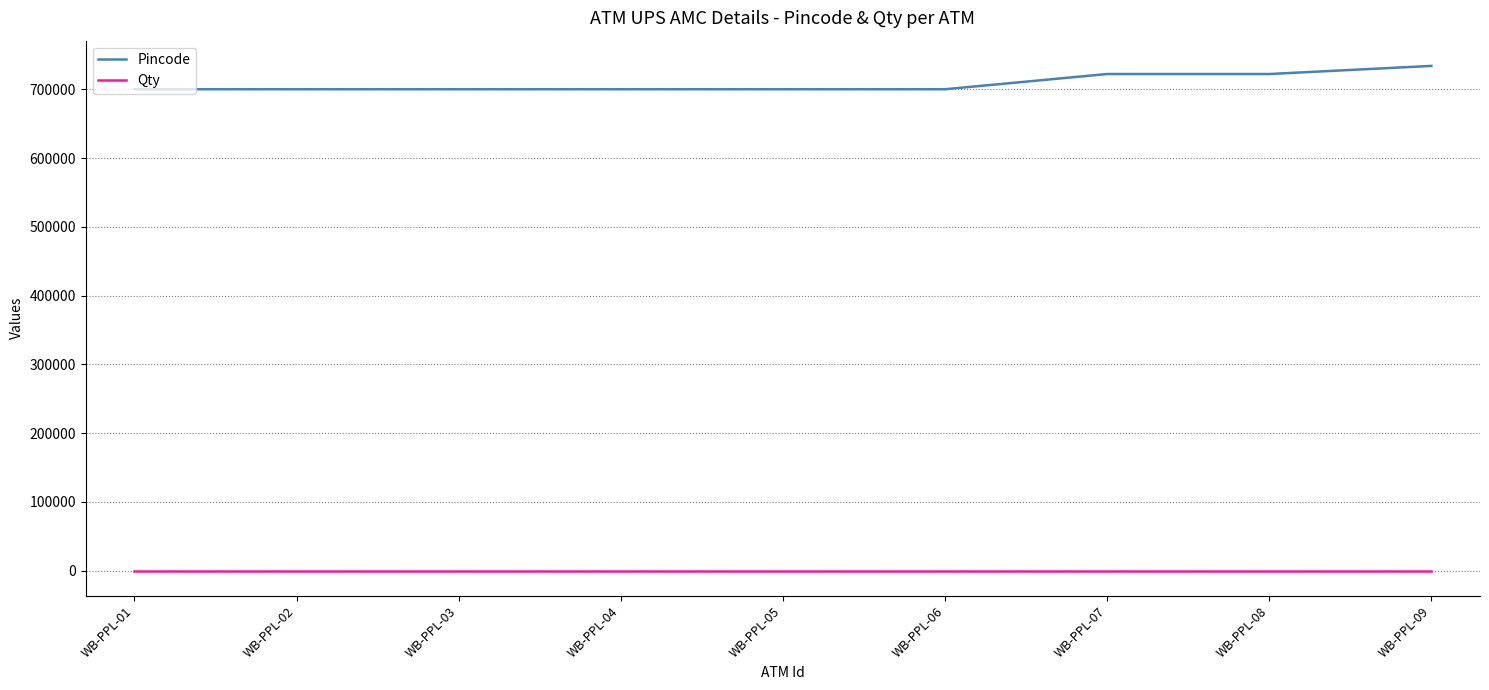

Read the Qty value at WB-PPL-06.

1